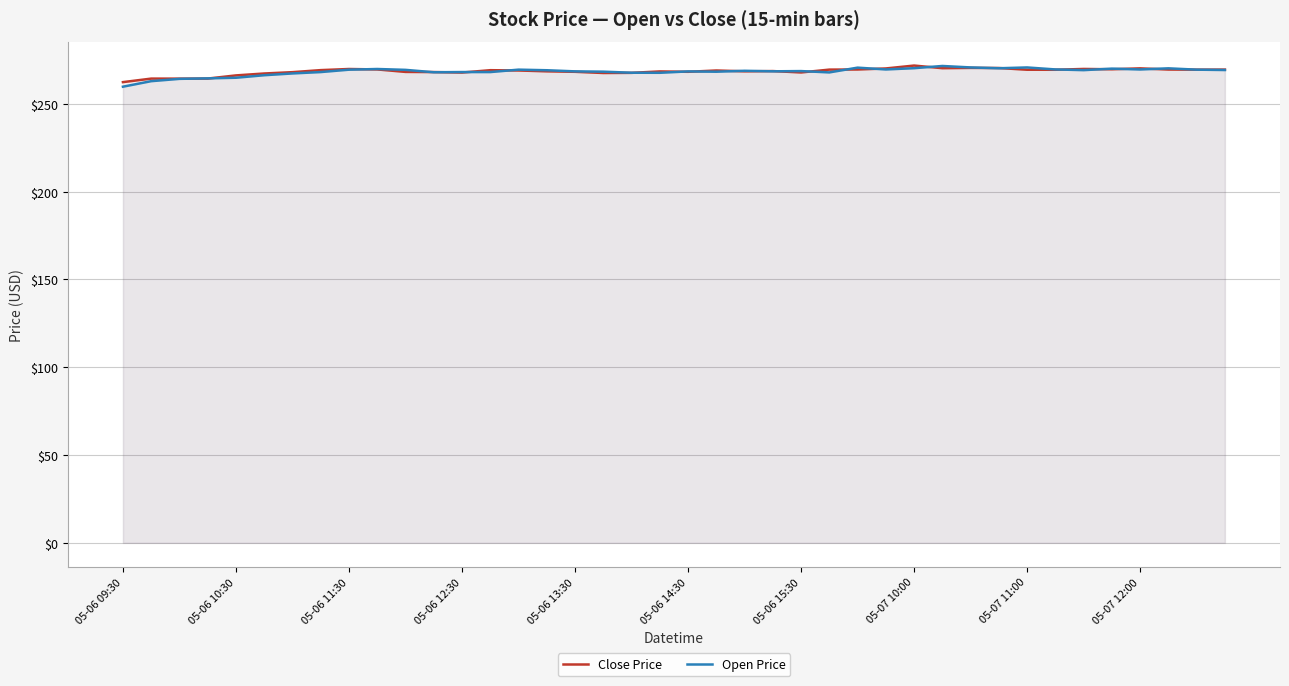

True or false: Close Price and Open Price cross at least once.

True